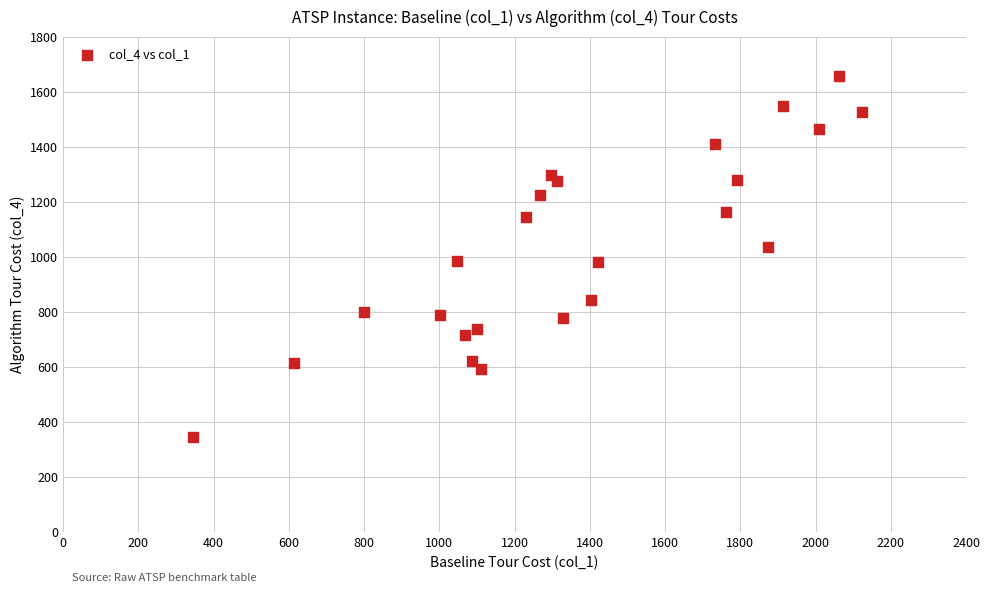

What is the range of Y values (max minus min)?

1311